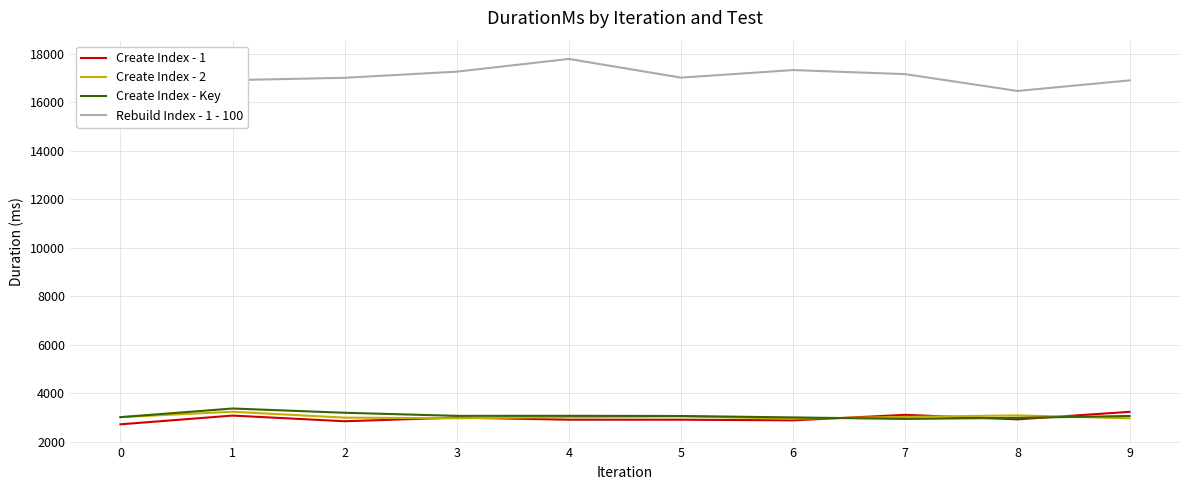

What is the total value across all series at 0?

26077.8